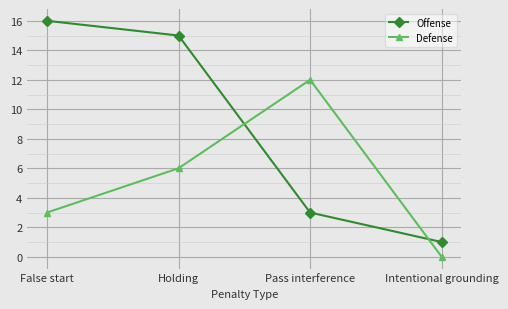

Where is Offense nearest to the value 8?

Pass interference